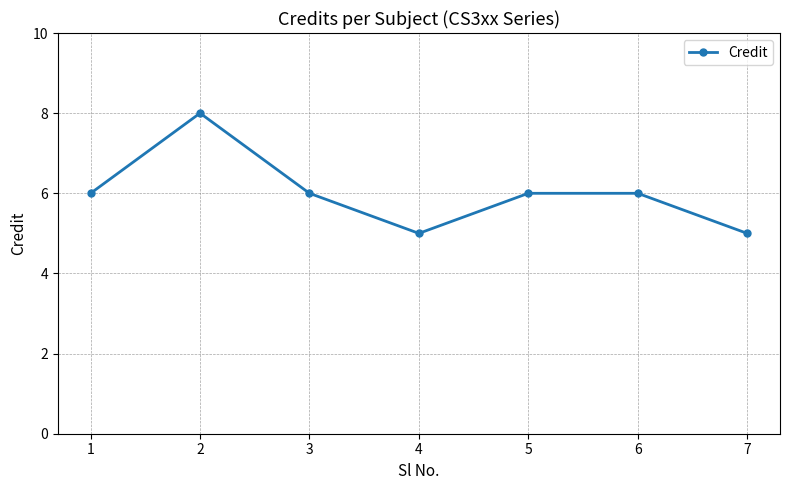

What is the smallest value displayed?

5